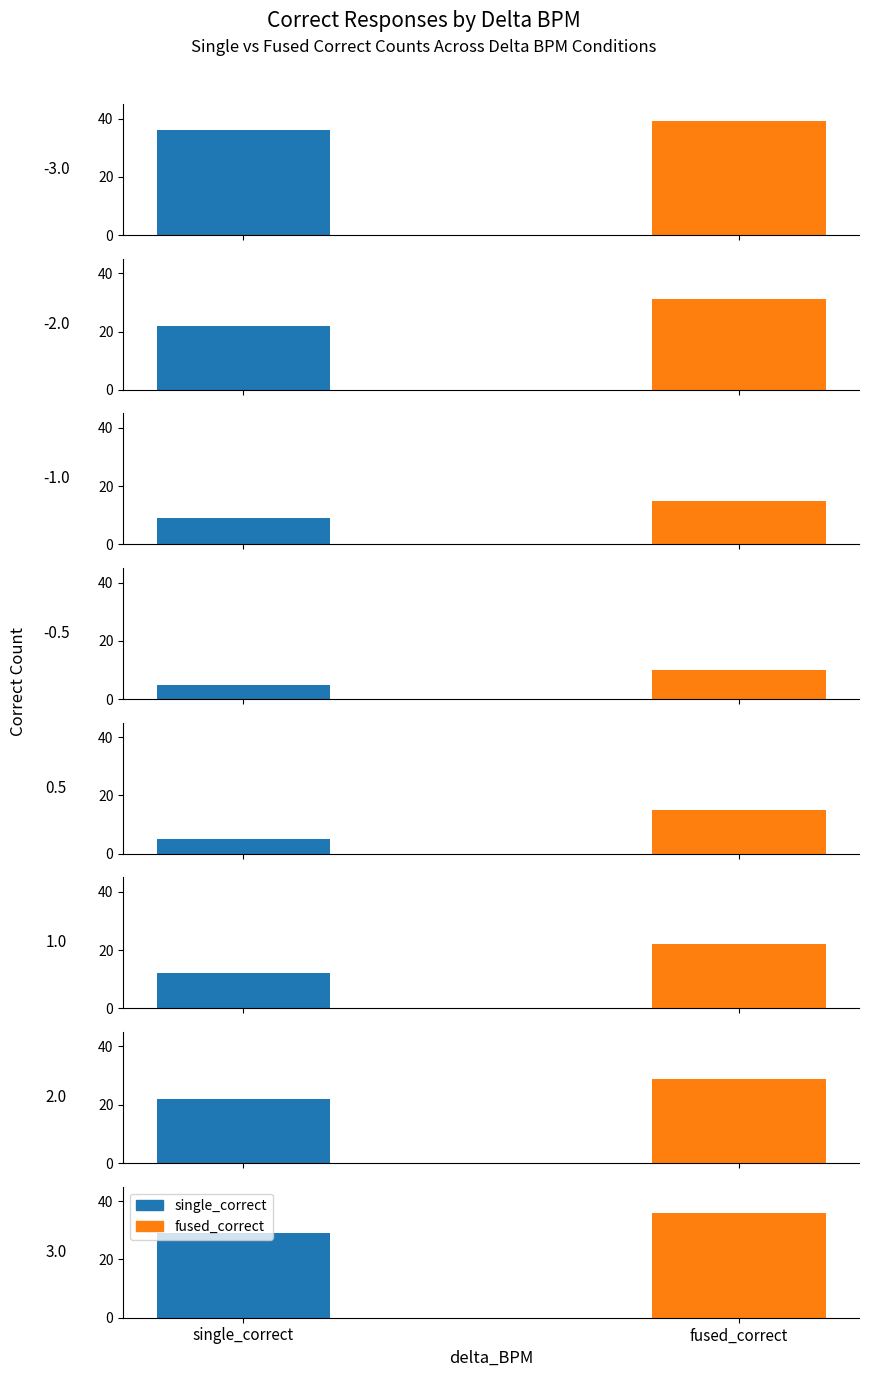

True or false: single_correct has a value of 29 at 3.0.

True